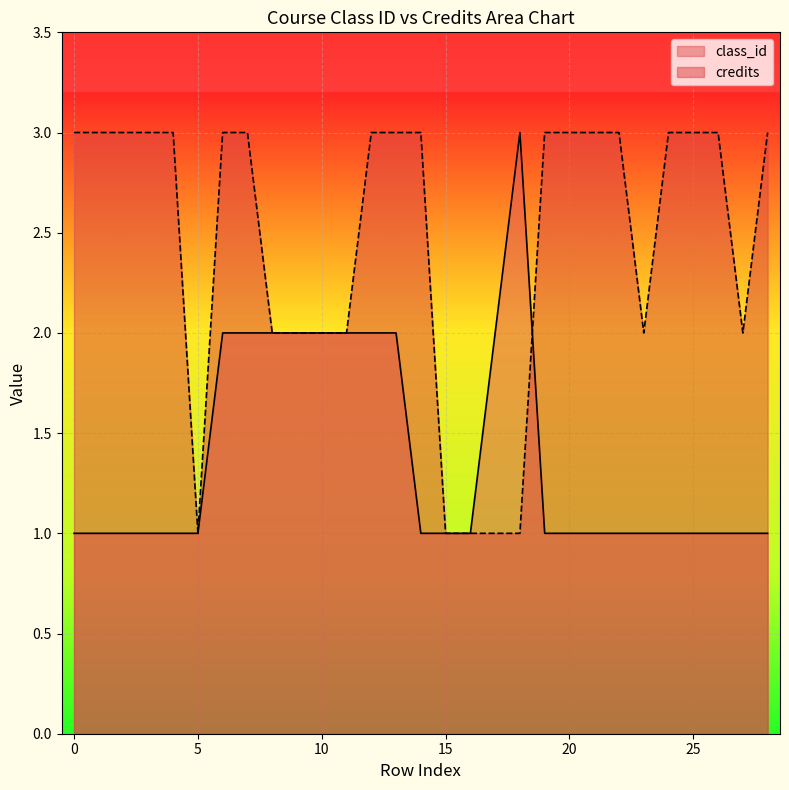

What is the greatest value displayed?

3